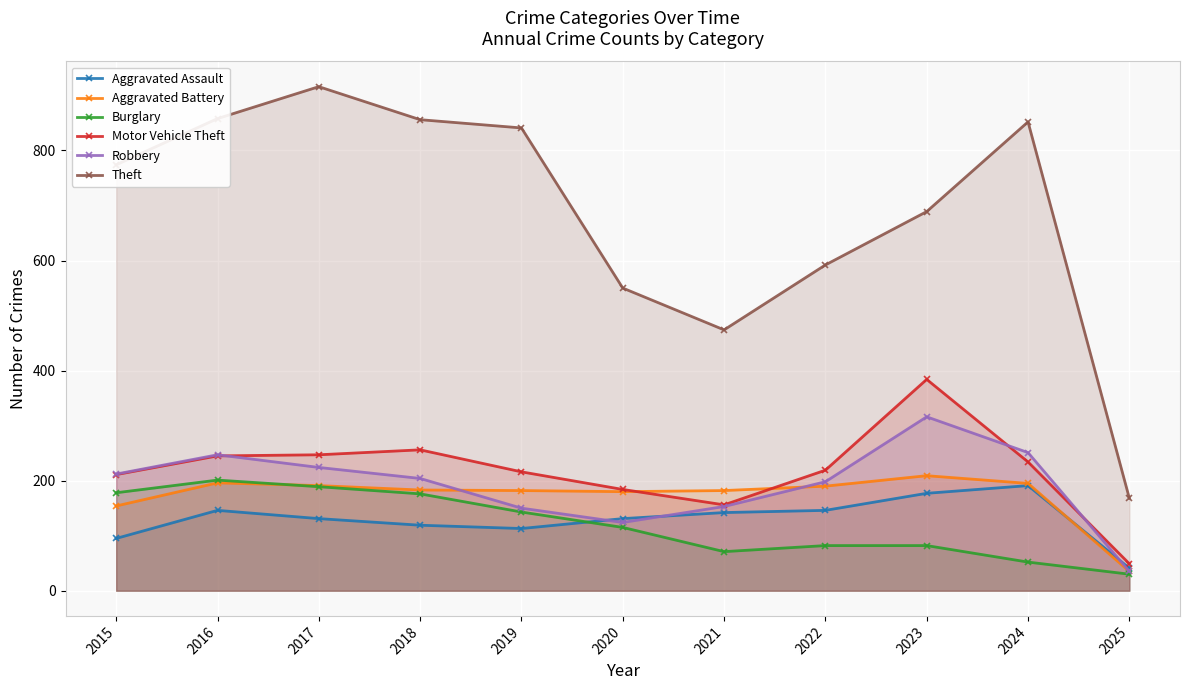

Reading left to right, extract all data points from this chart.

Aggravated Assault: 2015=95	2016=146	2017=131	2018=119	2019=113	2020=131	2021=142	2022=146	2023=177	2024=191	2025=41
Aggravated Battery: 2015=154	2016=196	2017=191	2018=183	2019=182	2020=180	2021=182	2022=190	2023=209	2024=195	2025=35
Burglary: 2015=178	2016=201	2017=189	2018=176	2019=143	2020=115	2021=71	2022=82	2023=82	2024=52	2025=30
Motor Vehicle Theft: 2015=211	2016=245	2017=247	2018=256	2019=216	2020=184	2021=156	2022=219	2023=384	2024=234	2025=49
Robbery: 2015=212	2016=247	2017=224	2018=204	2019=150	2020=124	2021=153	2022=198	2023=316	2024=251	2025=35
Theft: 2015=774	2016=858	2017=916	2018=856	2019=841	2020=550	2021=474	2022=592	2023=689	2024=852	2025=168